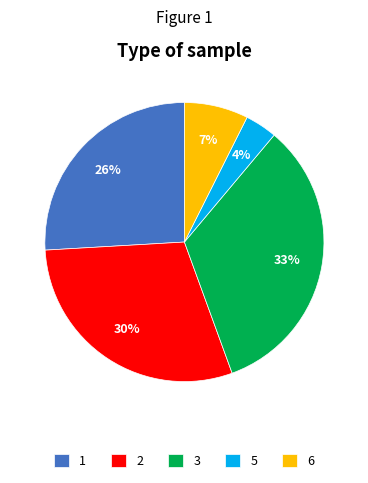

To the nearest percent, what is the difference between the 5 and 1 slice percentages?

22%